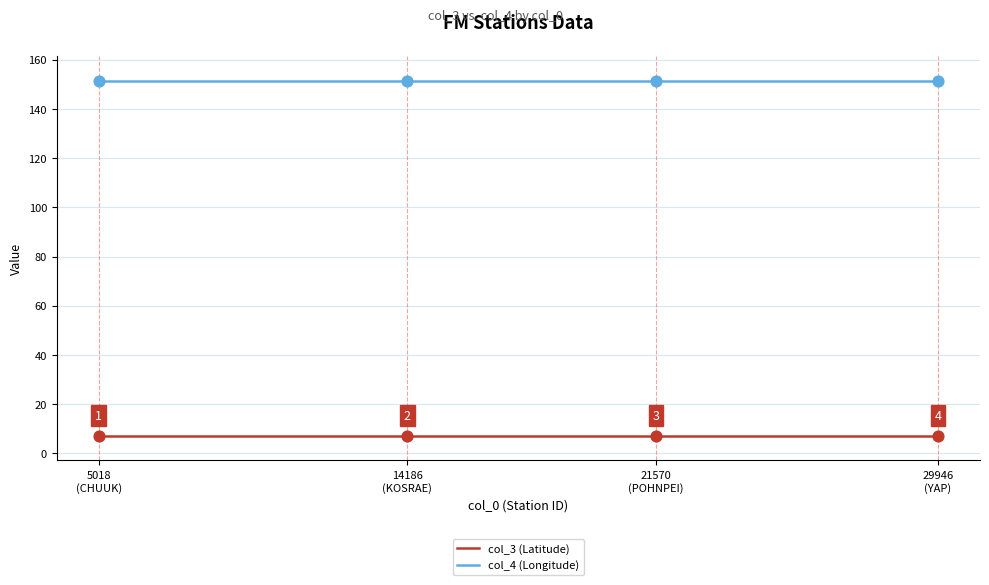

What is the greatest value displayed?

151.5